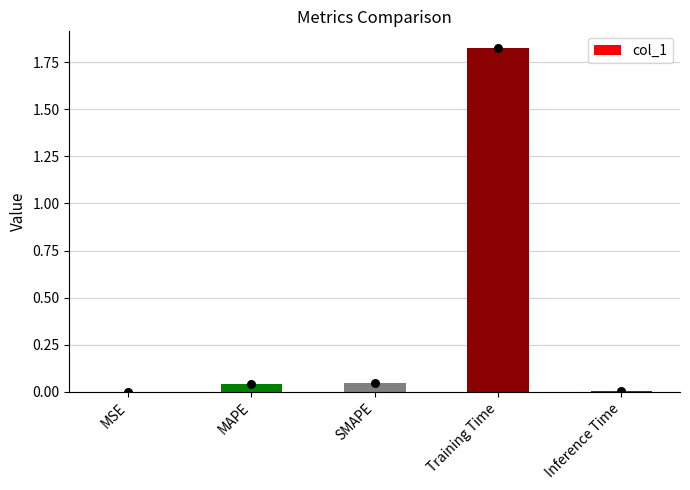

Between SMAPE and Inference Time, which is larger?

SMAPE